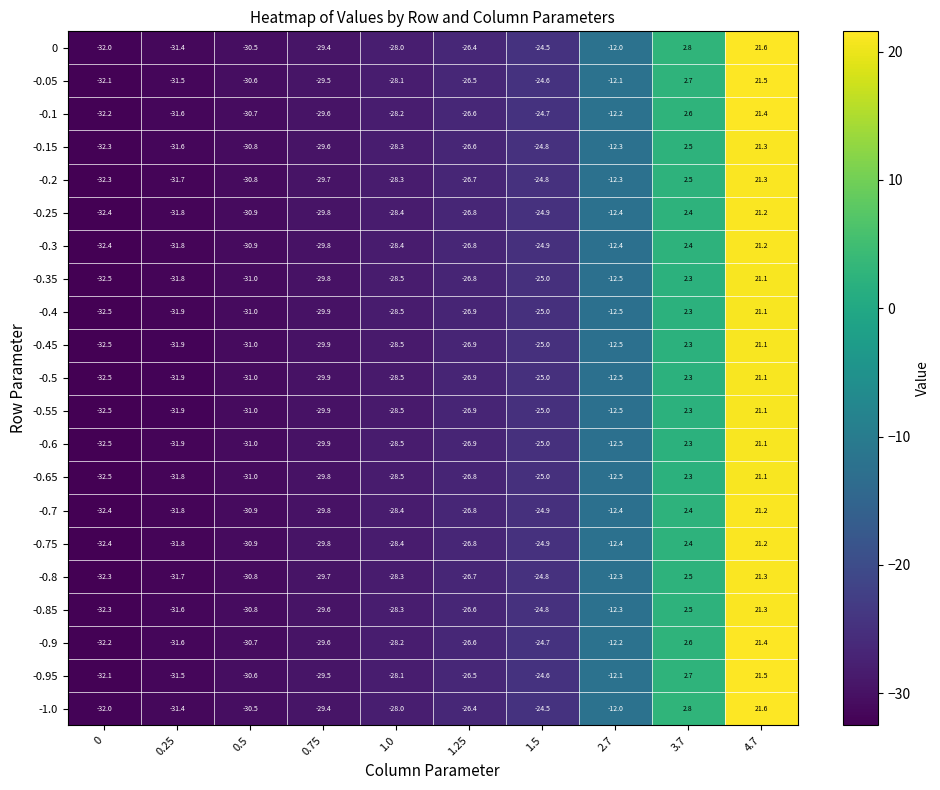

Where is -0.75 nearest to the value -5?

2.7